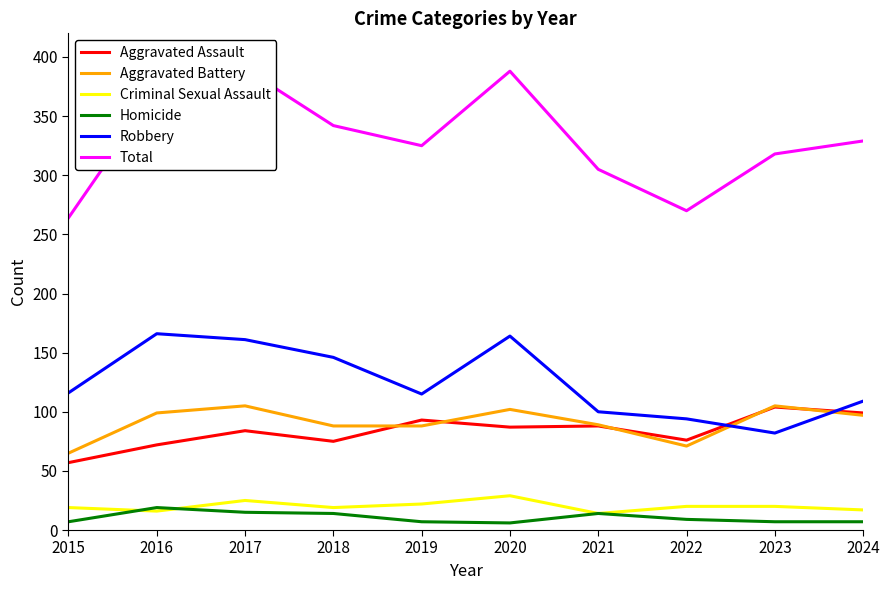

Reading right to left, what are all the values shown in this chart?

Aggravated Assault: 2024=99	2023=104	2022=76	2021=88	2020=87	2019=93	2018=75	2017=84	2016=72	2015=57
Aggravated Battery: 2024=97	2023=105	2022=71	2021=89	2020=102	2019=88	2018=88	2017=105	2016=99	2015=65
Criminal Sexual Assault: 2024=17	2023=20	2022=20	2021=14	2020=29	2019=22	2018=19	2017=25	2016=16	2015=19
Homicide: 2024=7	2023=7	2022=9	2021=14	2020=6	2019=7	2018=14	2017=15	2016=19	2015=7
Robbery: 2024=109	2023=82	2022=94	2021=100	2020=164	2019=115	2018=146	2017=161	2016=166	2015=116
Total: 2024=329	2023=318	2022=270	2021=305	2020=388	2019=325	2018=342	2017=390	2016=372	2015=264